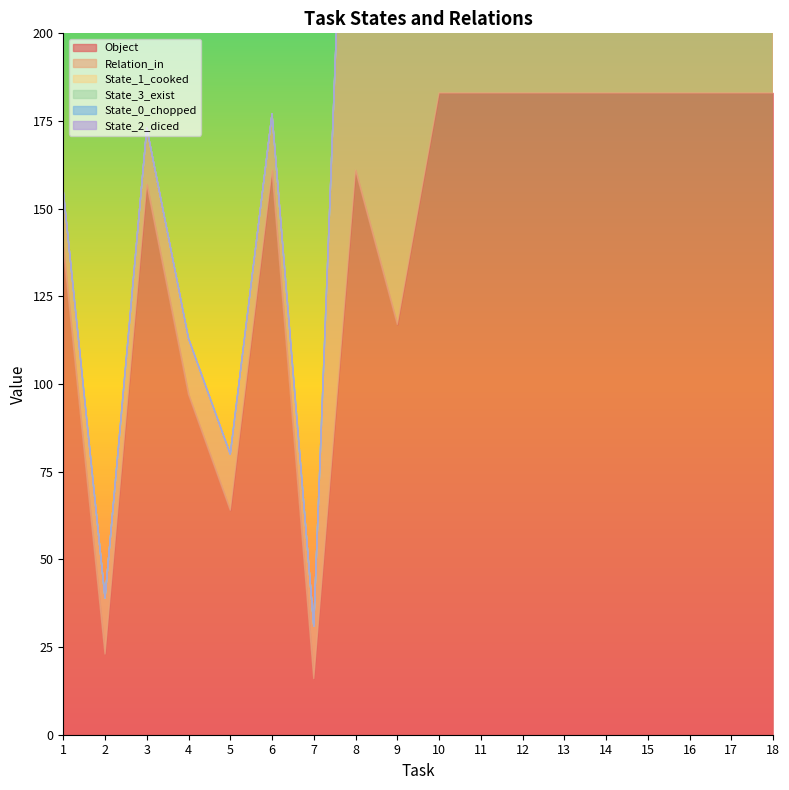

At which category does the chart reach its minimum across all series?

1